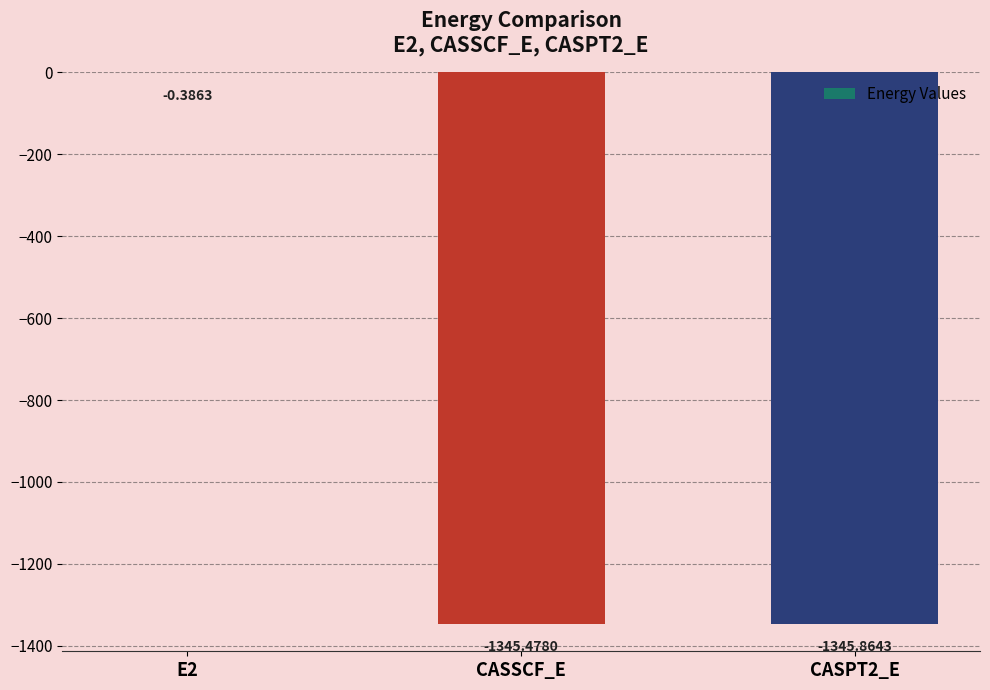

What is the change in value from E2 to CASSCF_E?

-1345.1